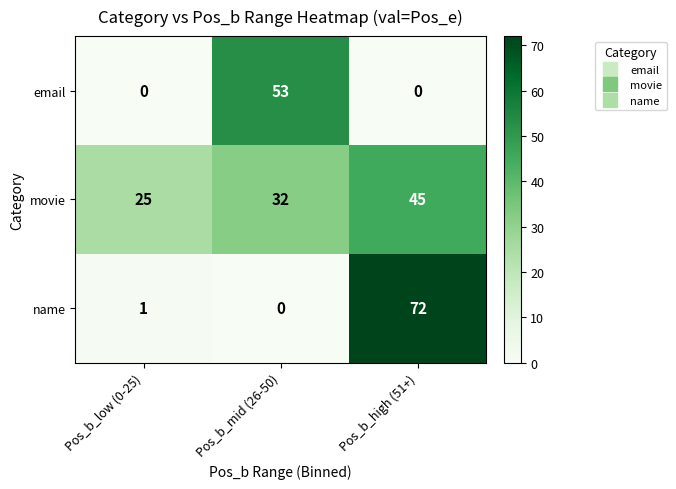

What is the spread (max minus min) of values at Pos_b_high (51+)?

72